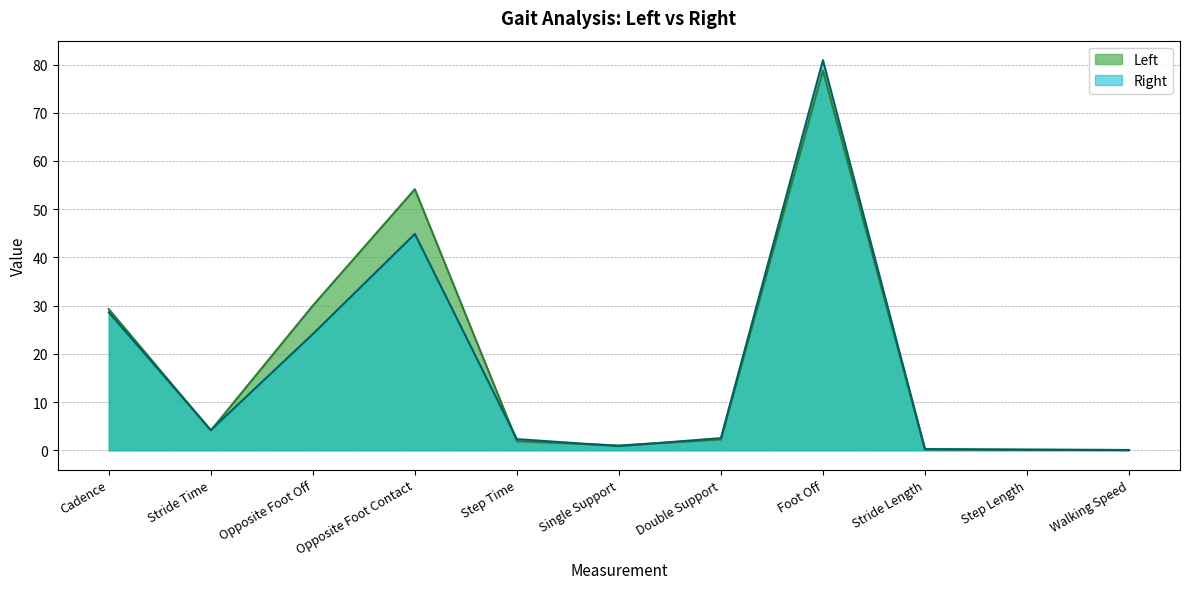

In Left, how many points are lower than both neighbors (excluding endpoints)?

2